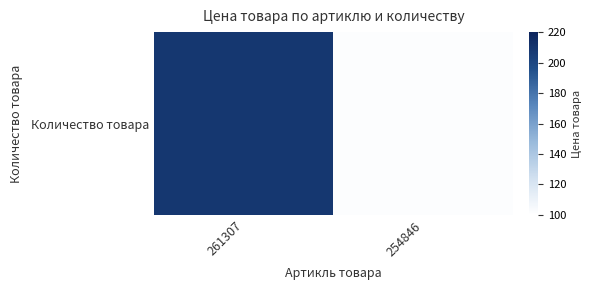

At which label is the value closest to 155?

254846